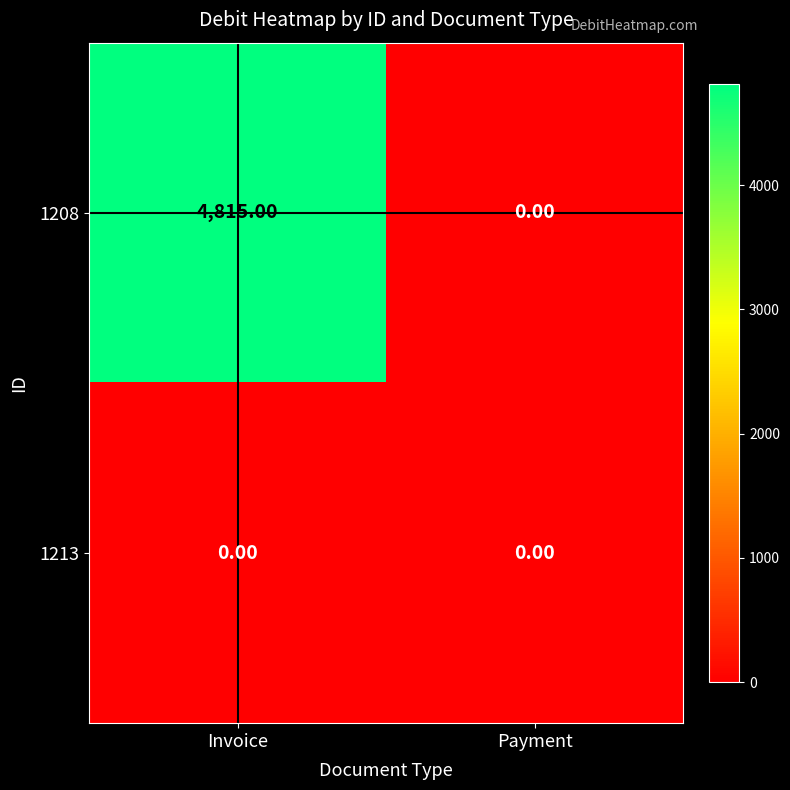

What is the difference between the 1208 values at Invoice and Payment?

4815